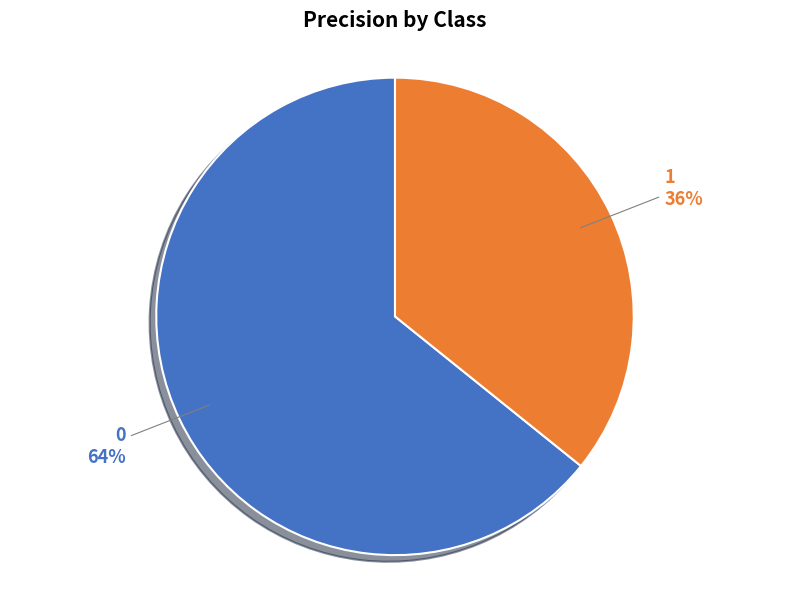

The 1 slice represents 36% of the pie. True or false?

True